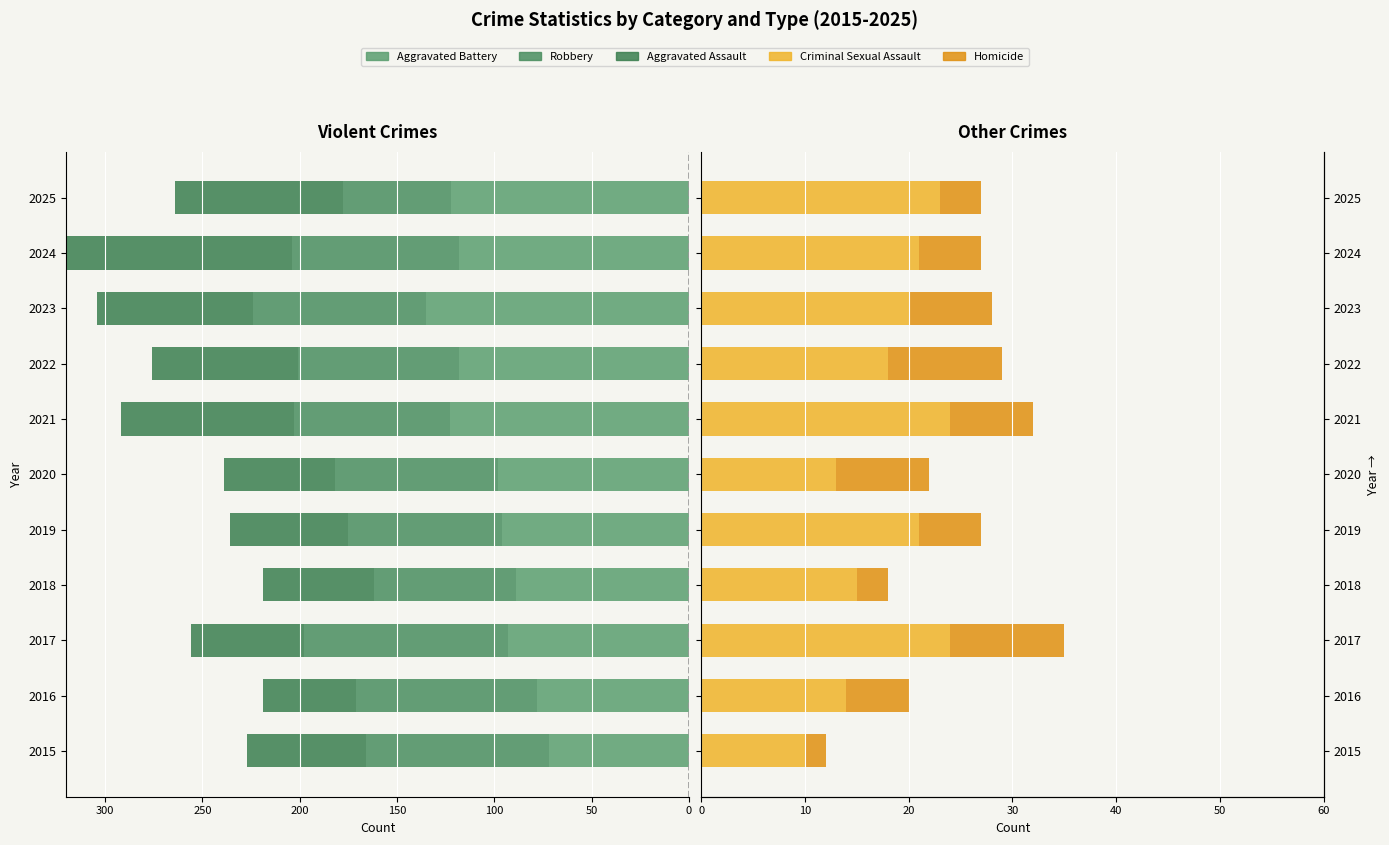

How many data points in Aggravated Assault are less than -61?

5